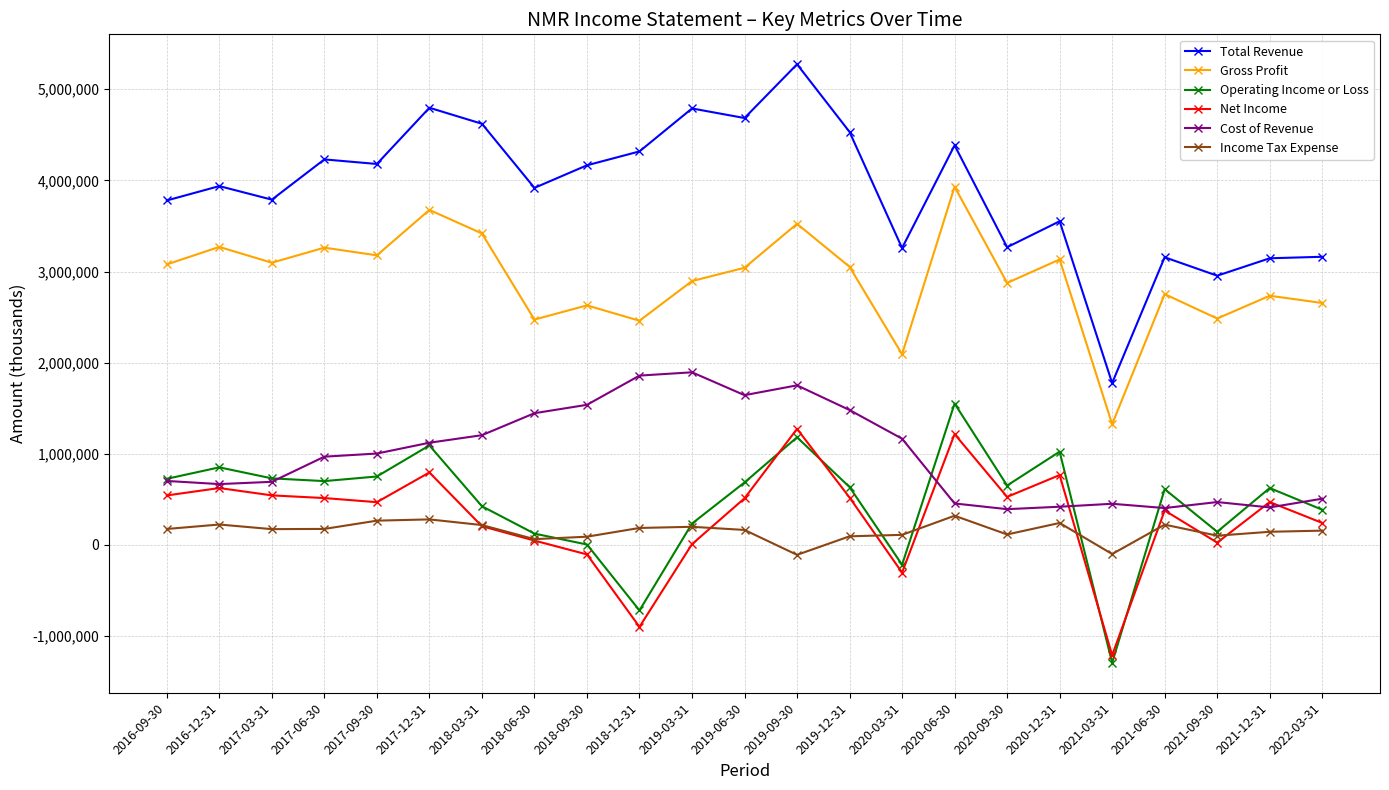

How many lines are shown in the chart?

6